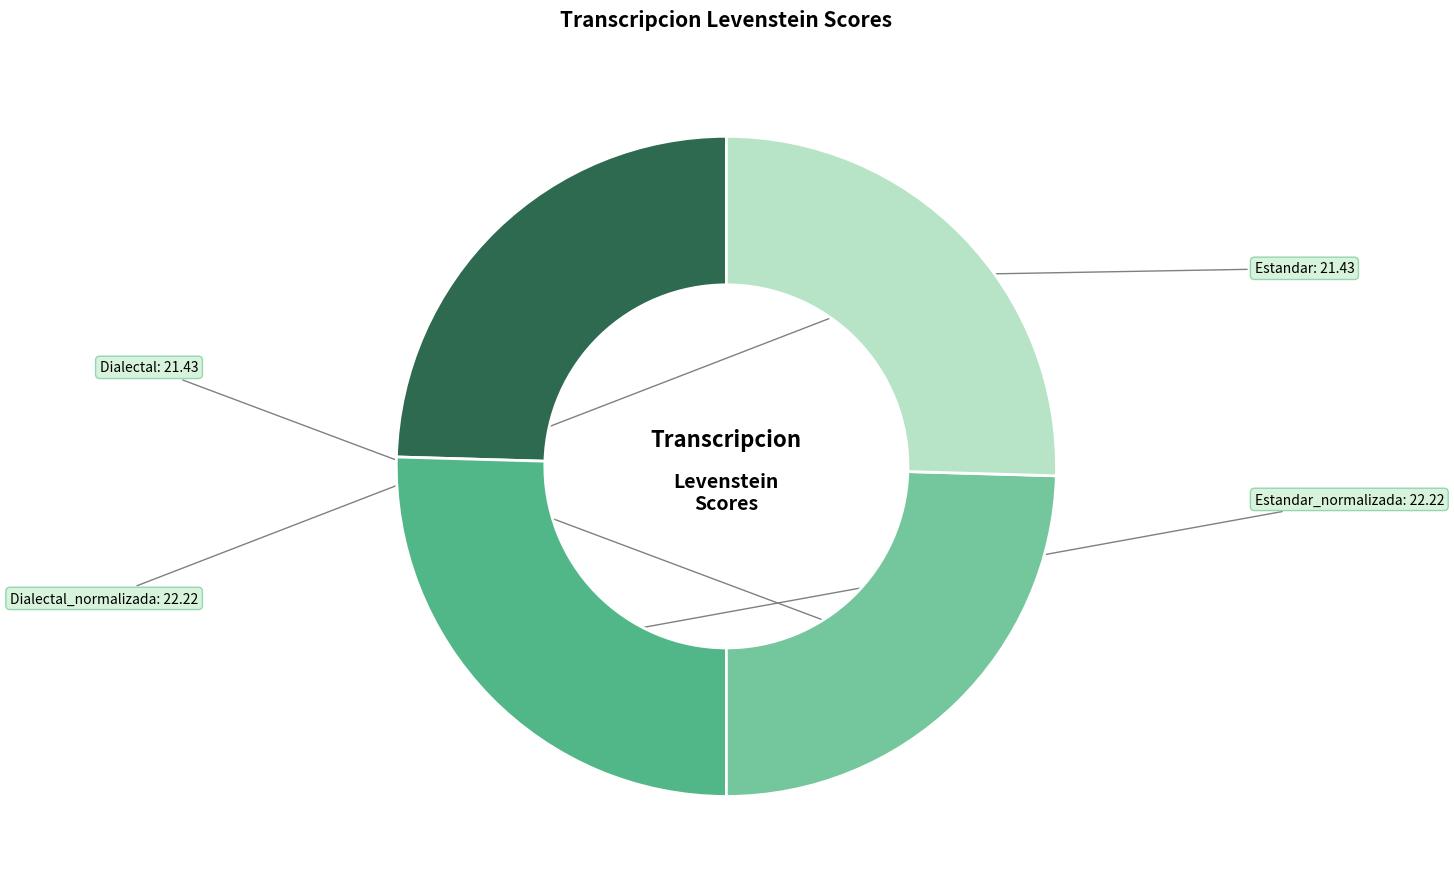

What is the smallest slice in the pie chart?

Estandar